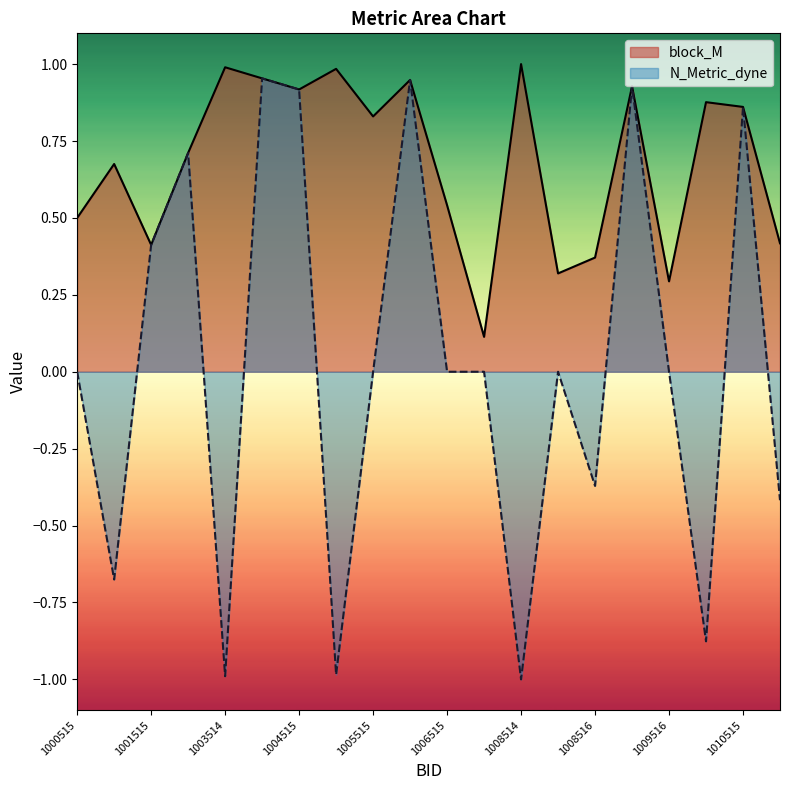

Count the number of categories in the chart.

20